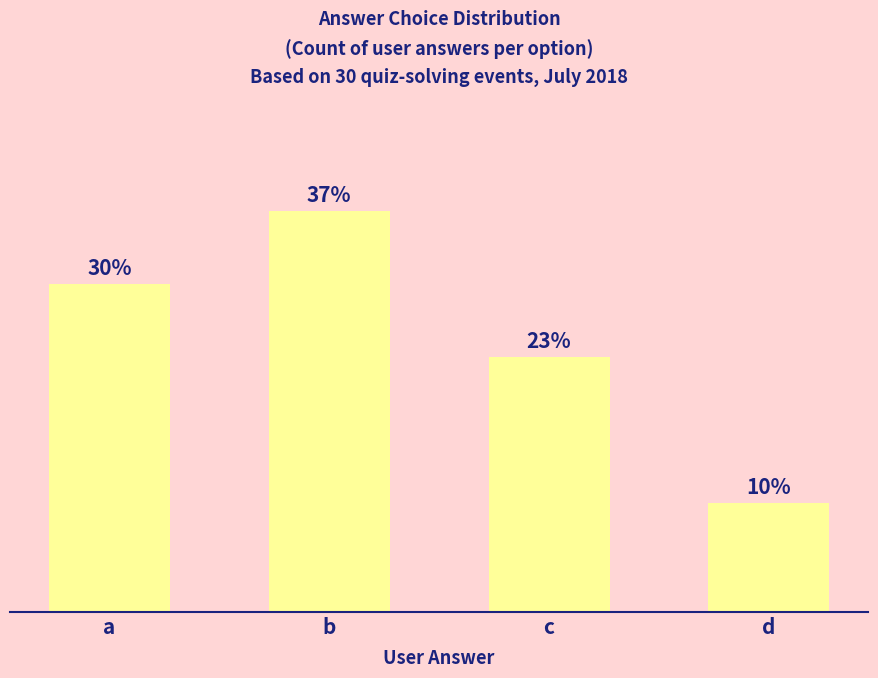

Count the number of data series in this chart.

1